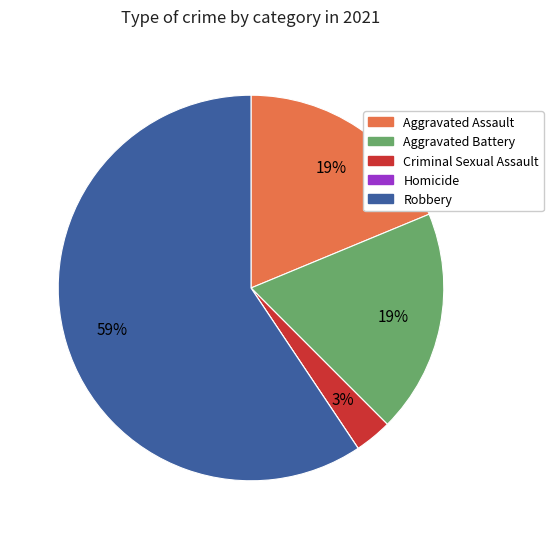

Which category has the biggest portion of the pie?

Robbery